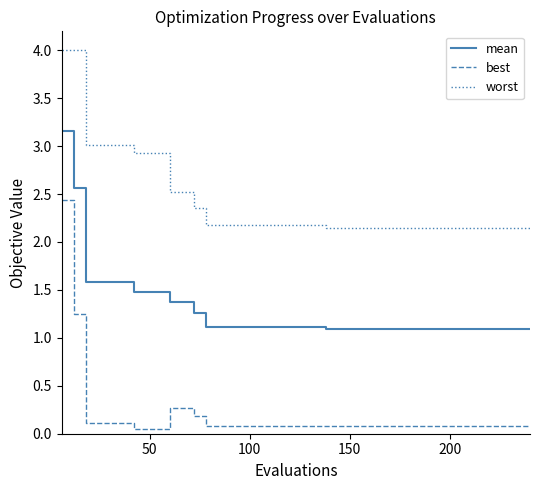

Which series has the largest range (max minus min)?

best